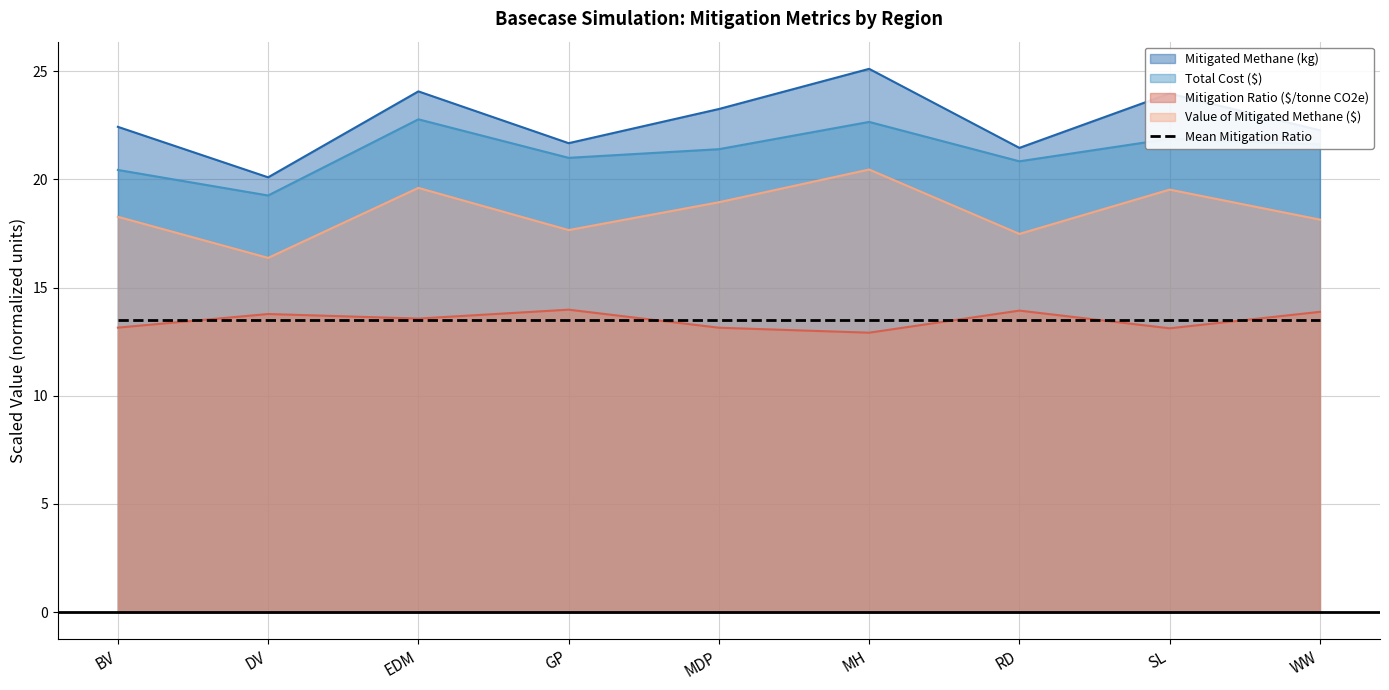

What is the greatest value displayed?

25.1